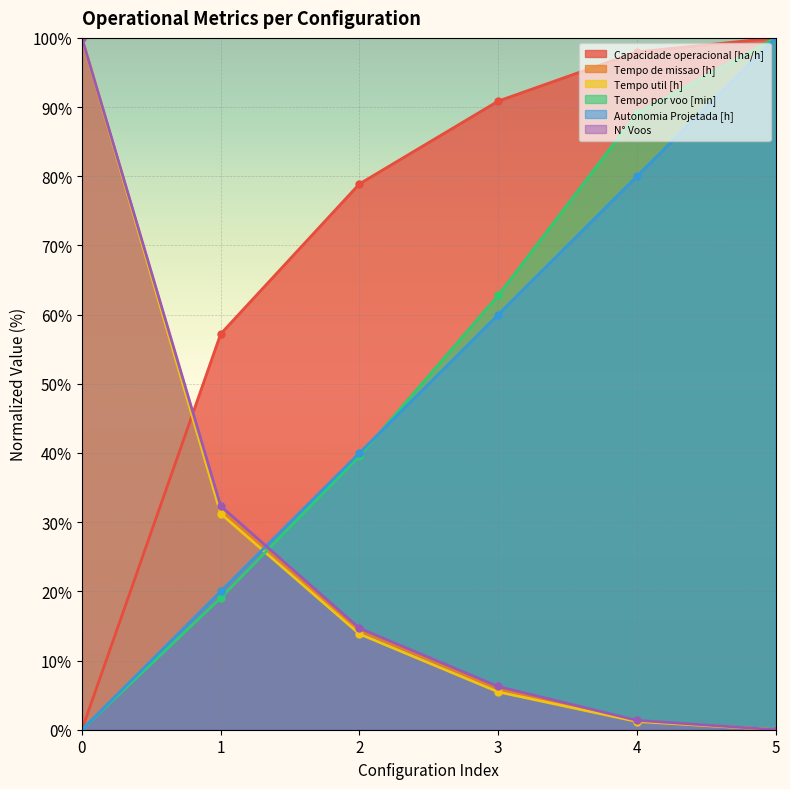

What is the maximum value for Capacidade operacional [ha/h]?

100.0